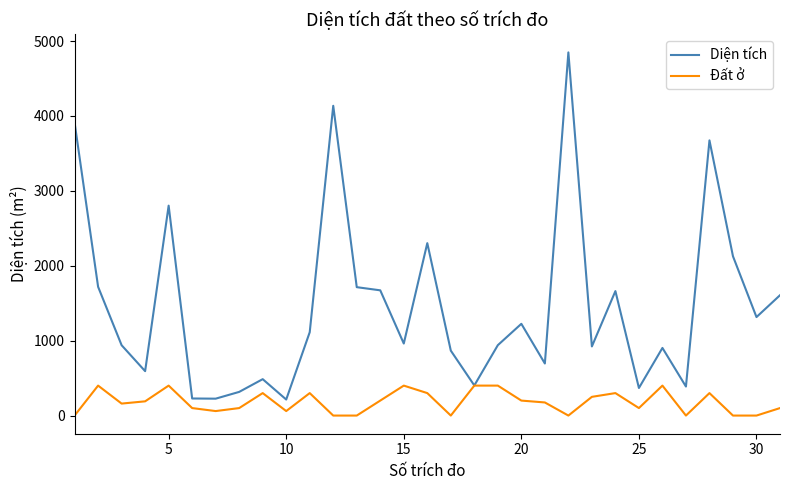

List the series in order of their peak value, highest first.

Diện tích, Đất ở